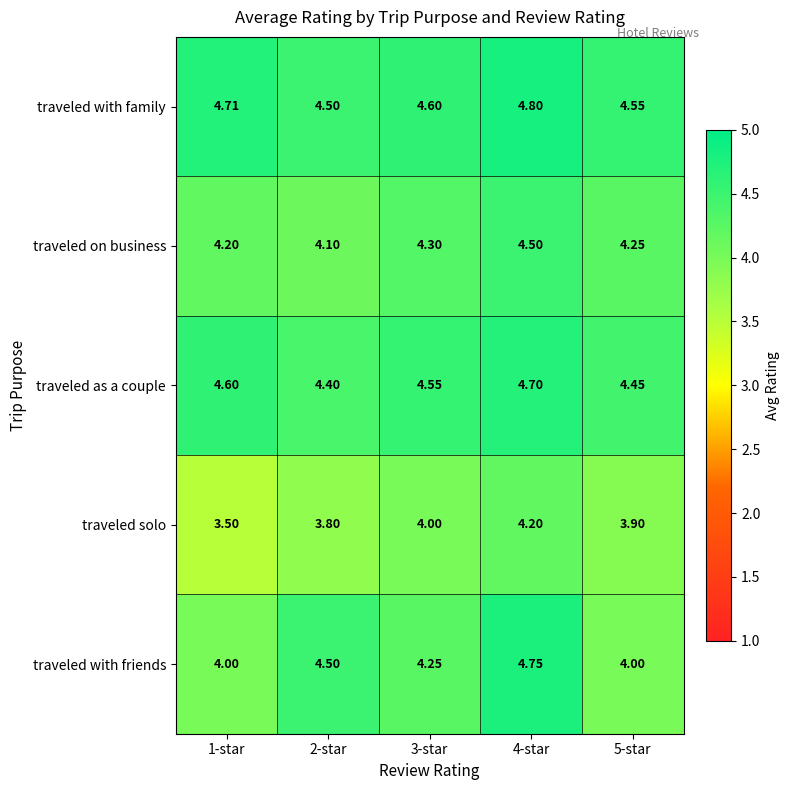

Rank the series by their maximum value, from lowest to highest.

traveled solo, traveled on business, traveled as a couple, traveled with friends, traveled with family